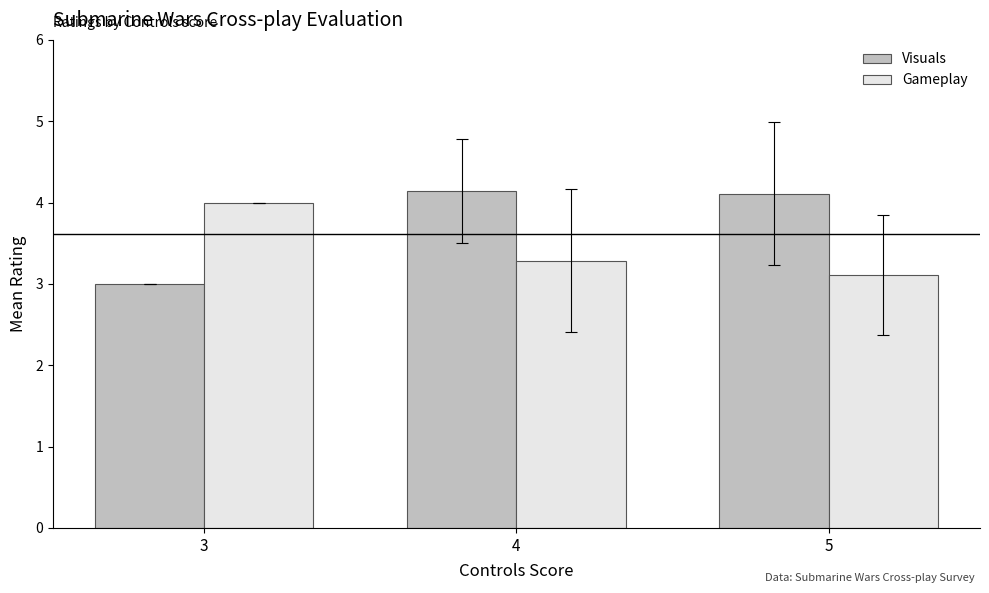

Rank the series at 4 from highest to lowest value.

Visuals, Gameplay